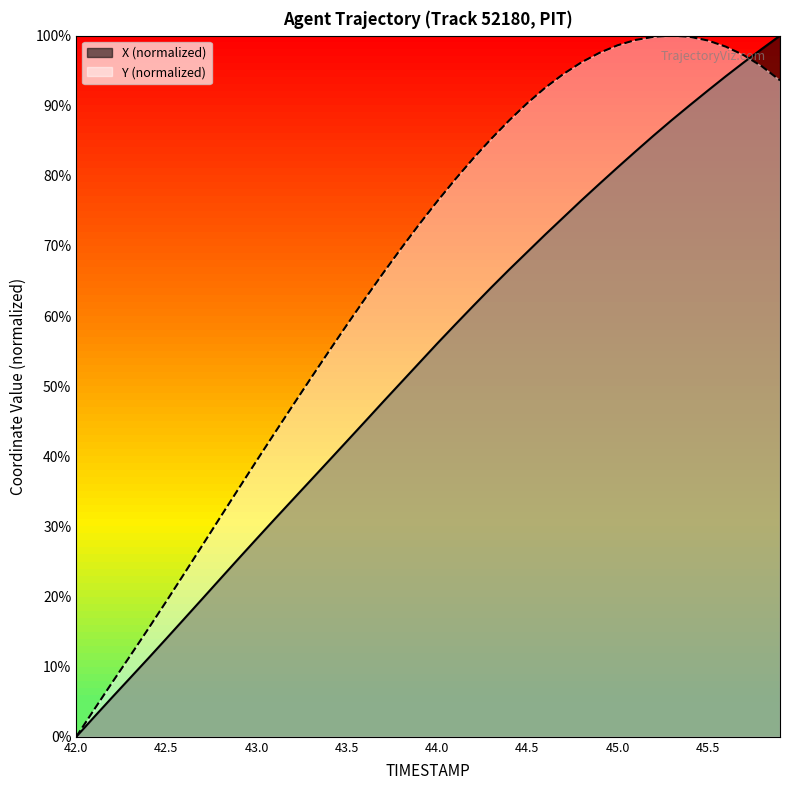

Which series has the largest total across all categories?

Y (normalized)